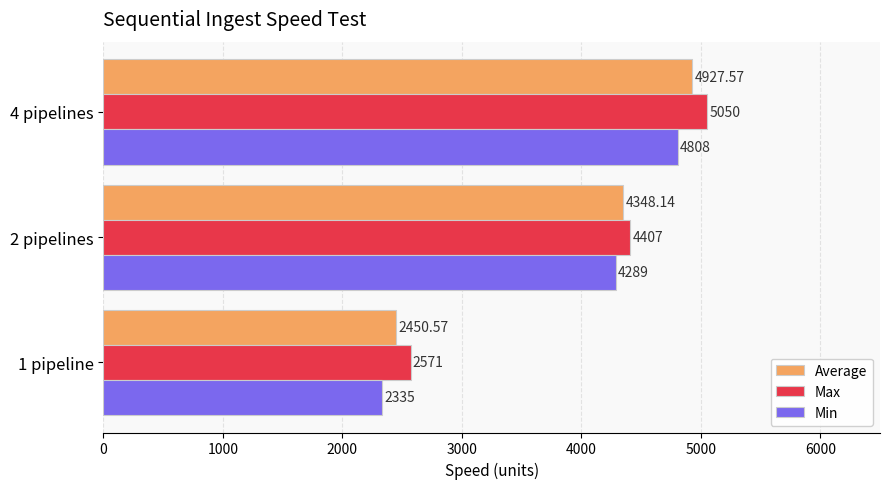

Is the value of Average at 4 pipelines greater than the value of Min at 4 pipelines?

Yes